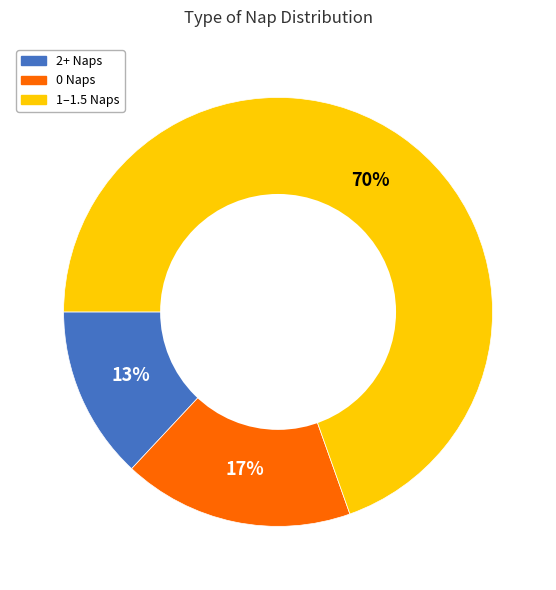

Does any single category account for the majority?

Yes